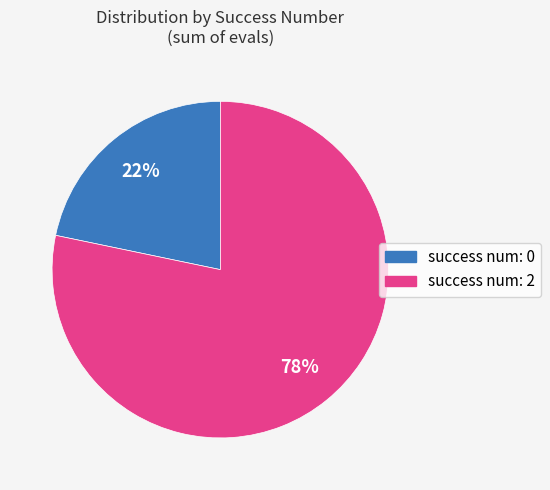

To the nearest percent, what is the average slice percentage?

50%